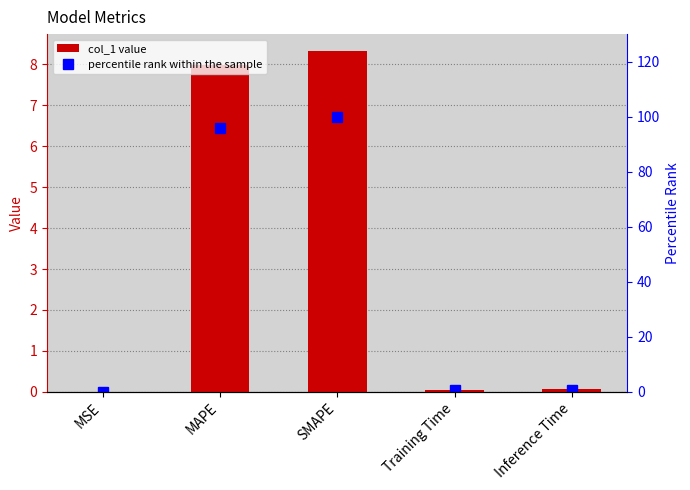

Are the bars grouped side by side (vs. stacked)?

Yes